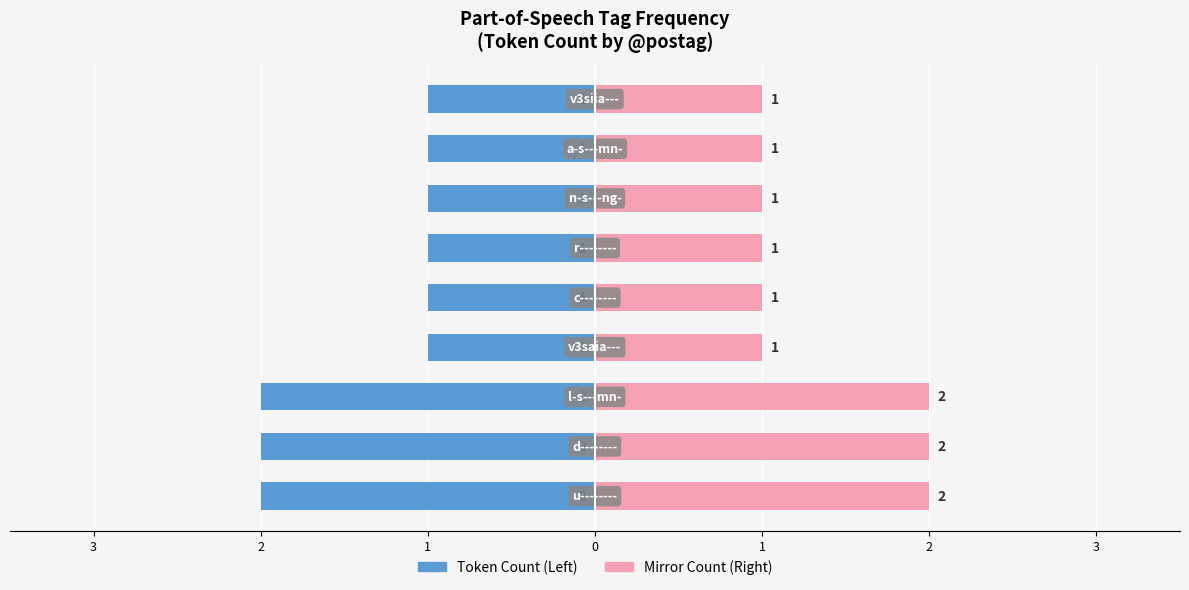

Rank the series by their maximum value, from highest to lowest.

Mirror Count, Token Count